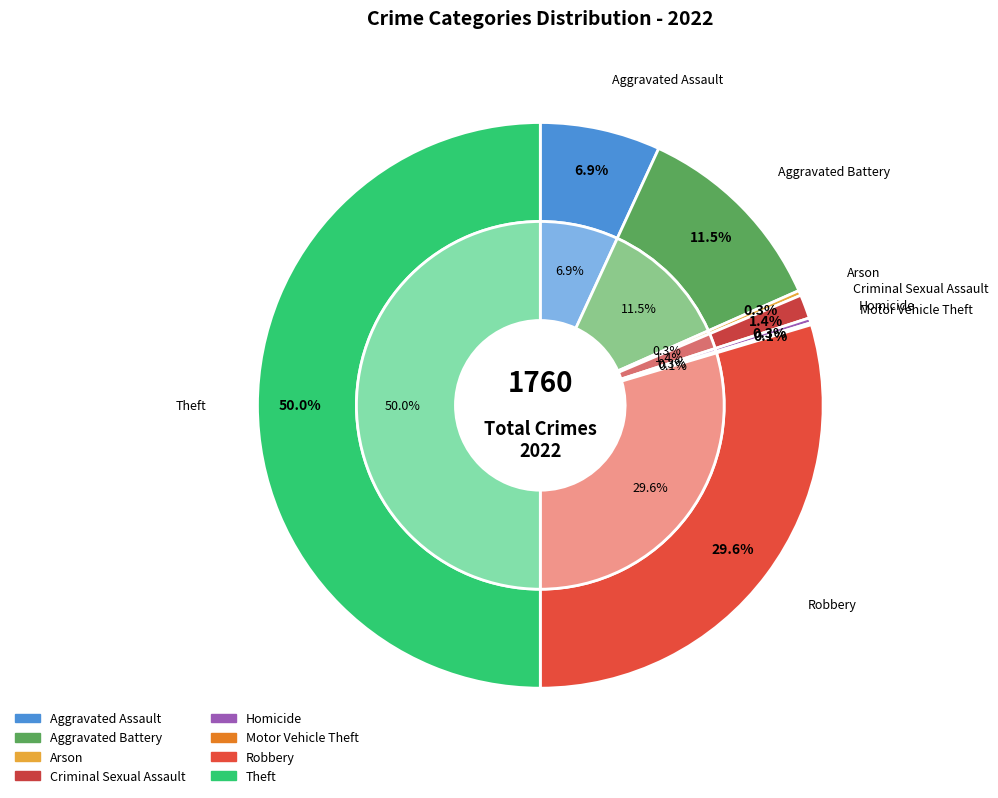

To the nearest percent, what is the combined percentage of 2 and 1?

12%